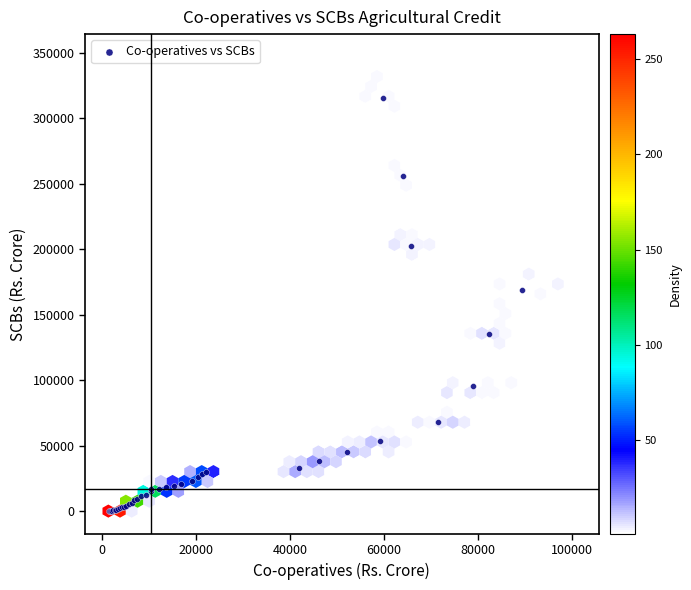

What Y value in the scatter plot is closest to 157851?

169018.0